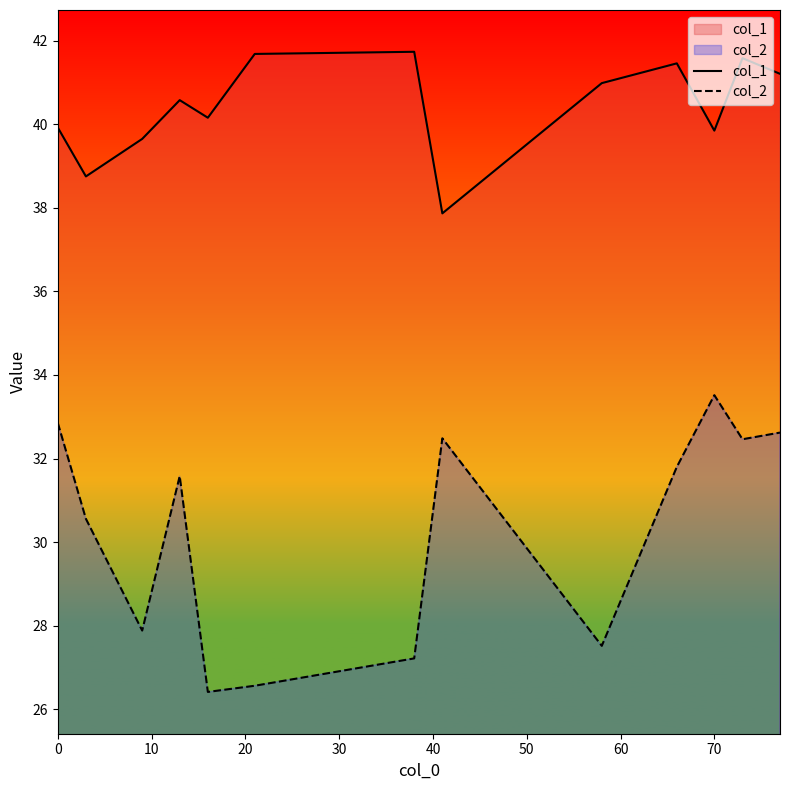

True or false: col_1 and col_2 cross at least once.

False